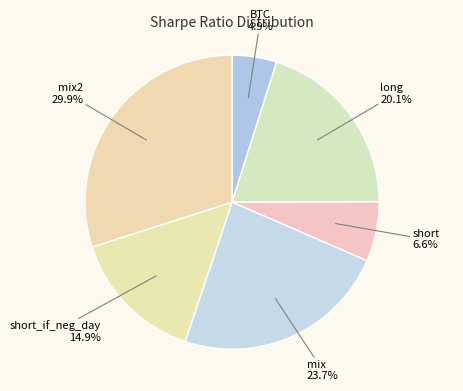

True or false: BTC accounts for 5% of the total.

True